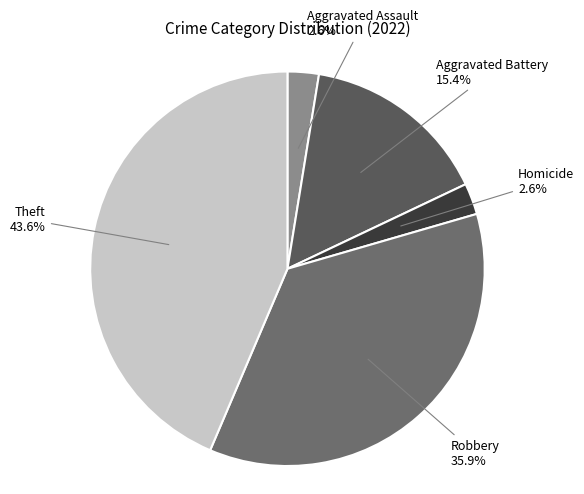

To the nearest percent, what is the difference between the largest and smallest slice percentages?

41%